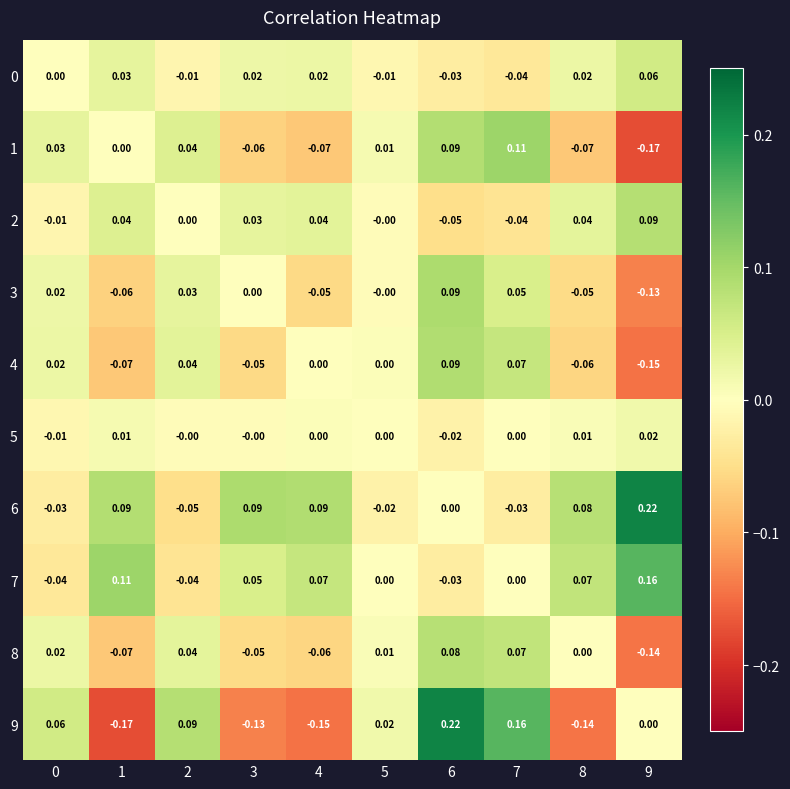

Which series has the widest spread of values?

9